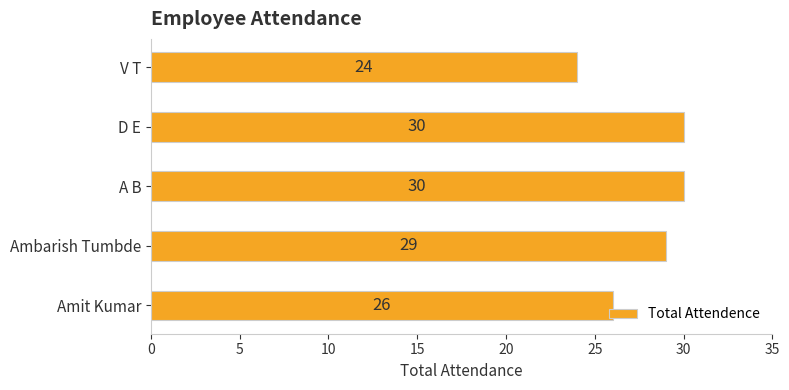

Count the values in the range 26 to 30.

4